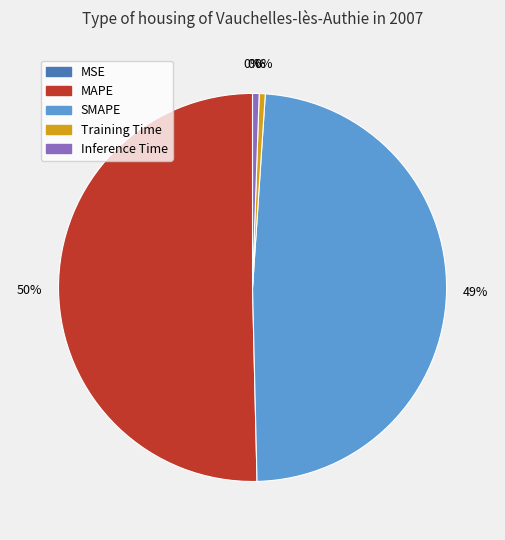

How many segments does this pie chart have?

5